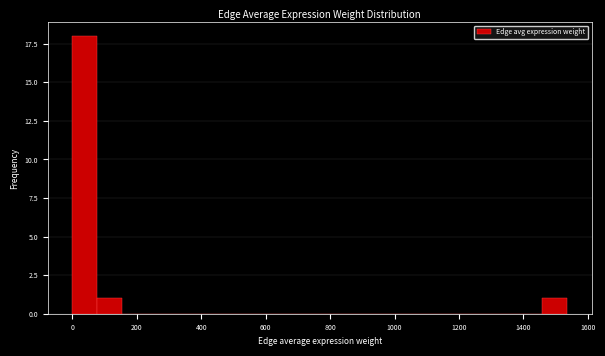

Around what value on the x-axis is the tallest bar? Give the approximate position of its centre, as read against the axis.

40